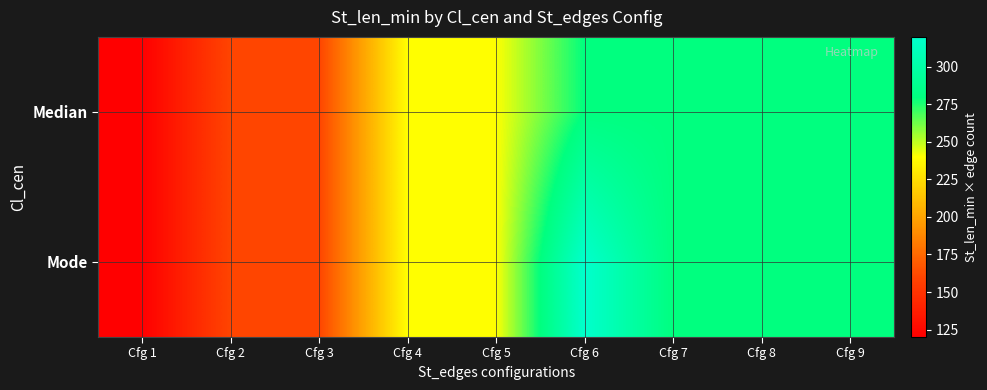

Which category has the lowest value across all series?

Cfg 1